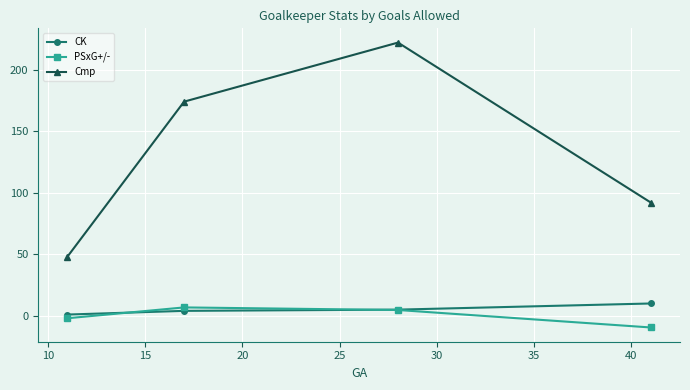

Which series ends up on top after the final intersection of CK and PSxG+/-?

CK